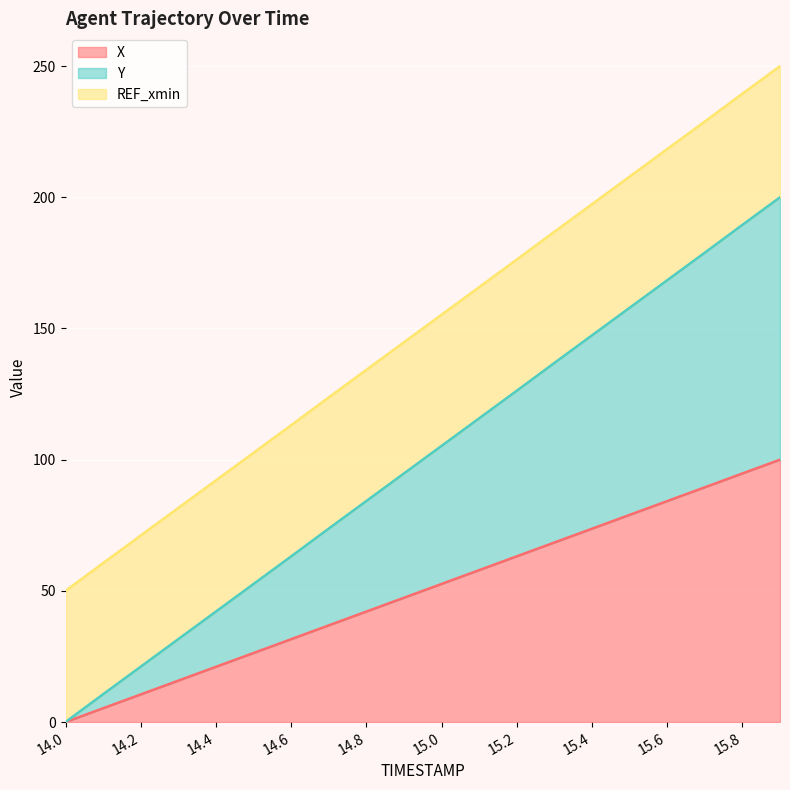

True or false: X has a value of 20.7 at 15.4.

False